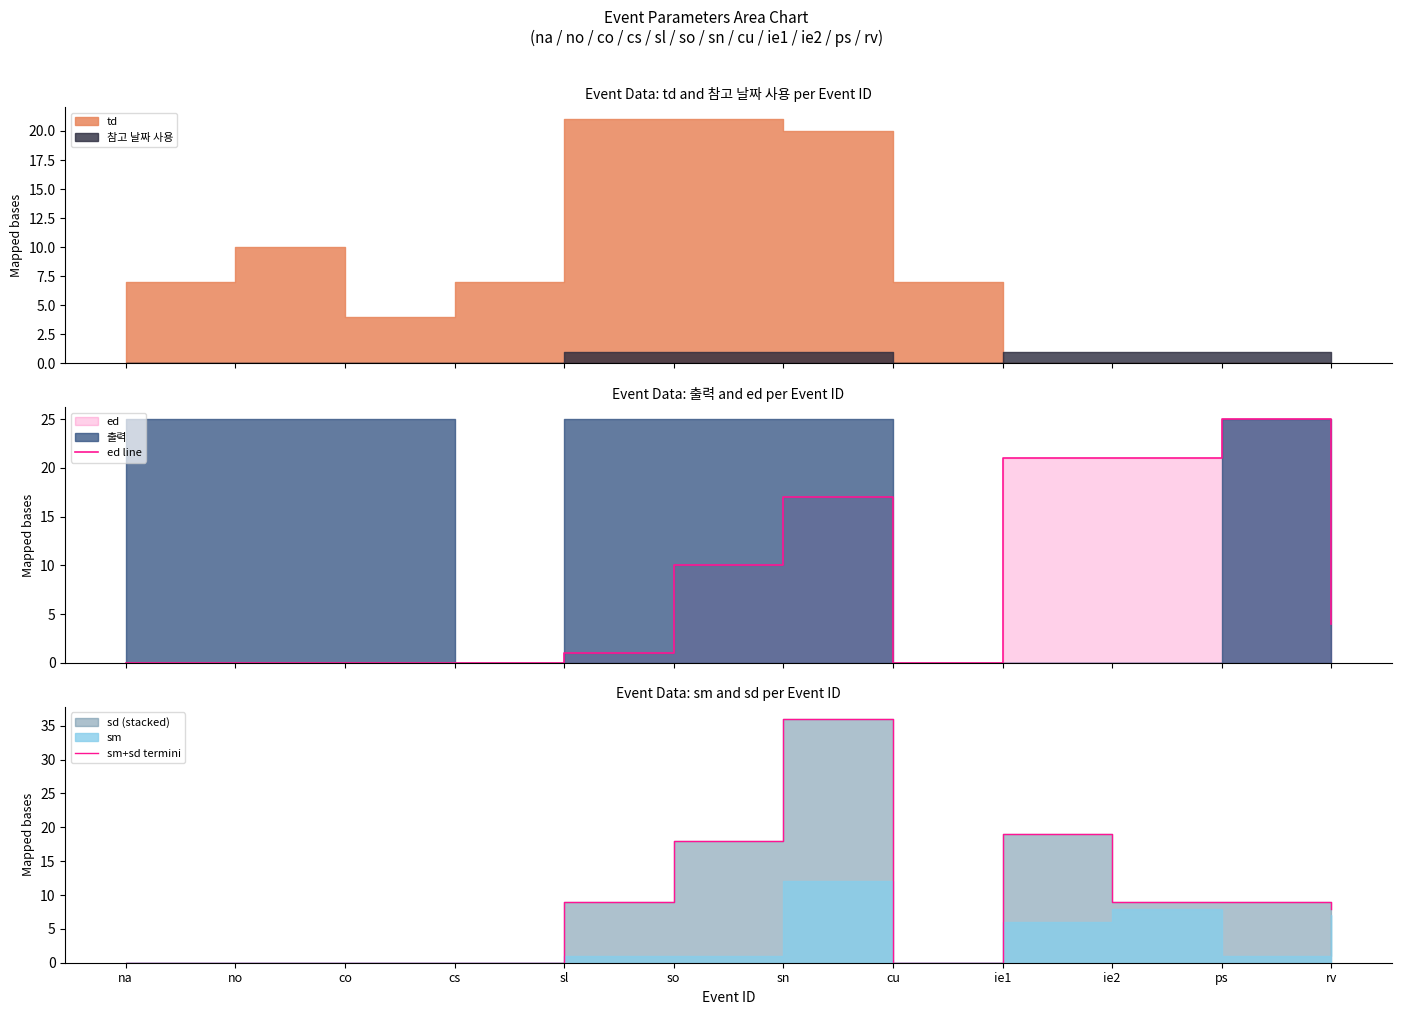

How many times do sm+sd termini and ed line cross each other?

1